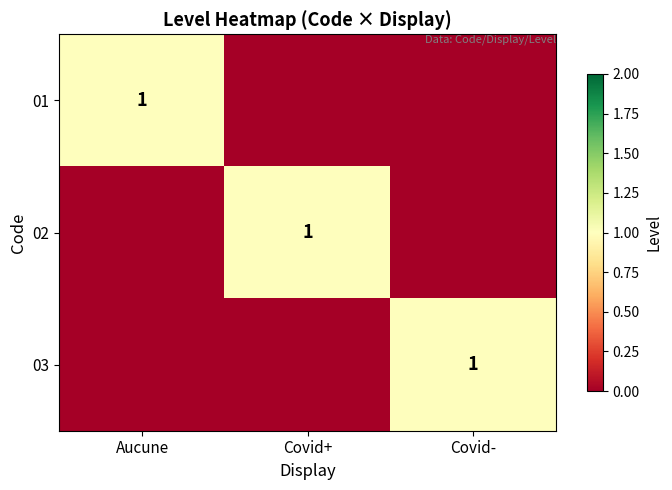

Is it true that 02 equals 1 at Covid+?

True